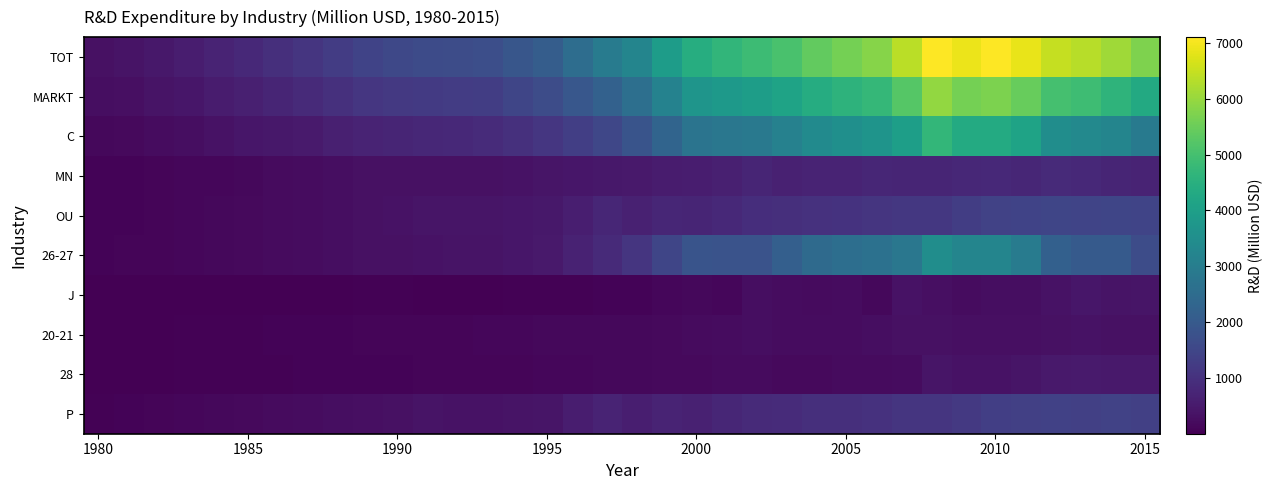

At how many categories does at least one series exceed 384?

34